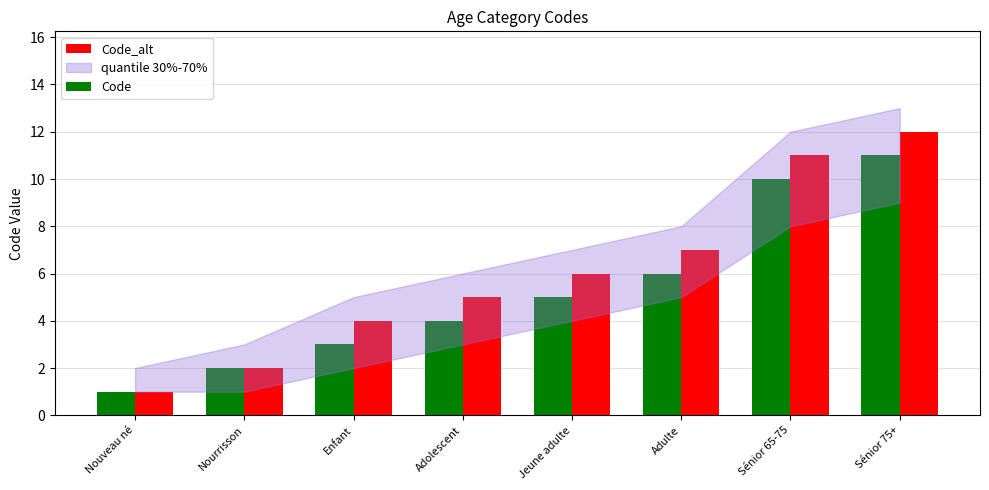

What is the average value of the Code series?

5